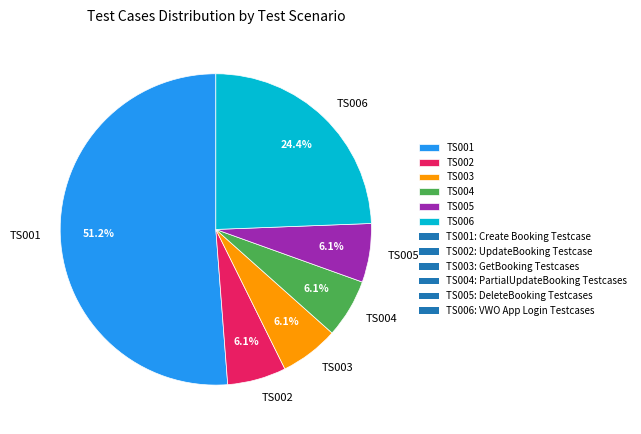

How many segments does this pie chart have?

6